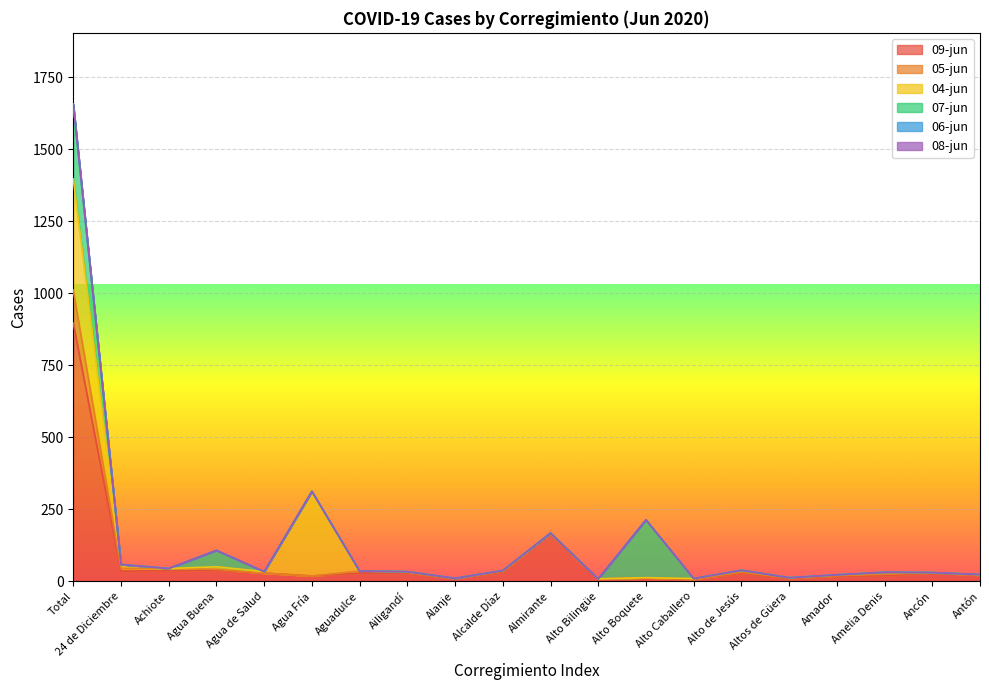

At which label is 05-jun closest to 57?

24 de Diciembre